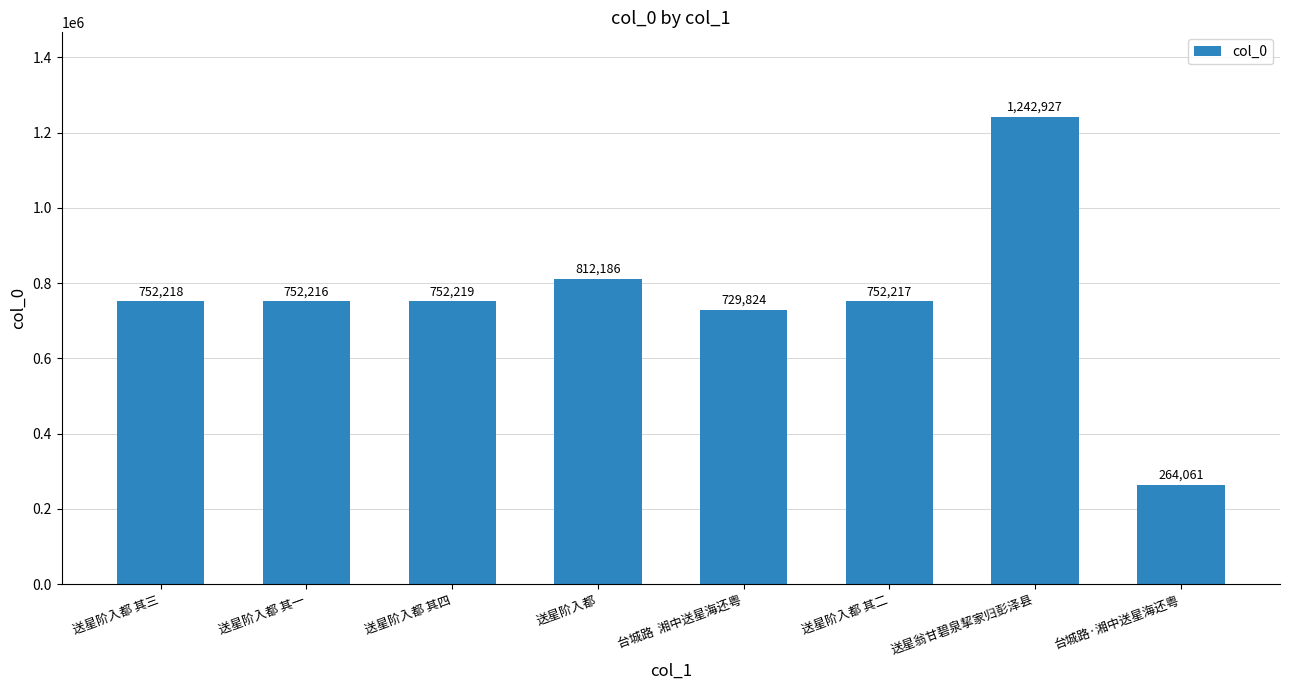

Does the chart contain stacked bars?

No